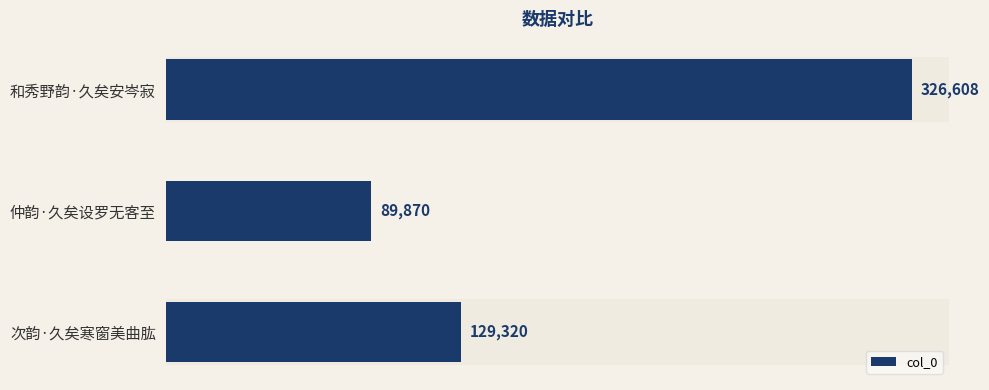

Reading top to bottom, what are all the values shown in this chart?

326608	89870	129320